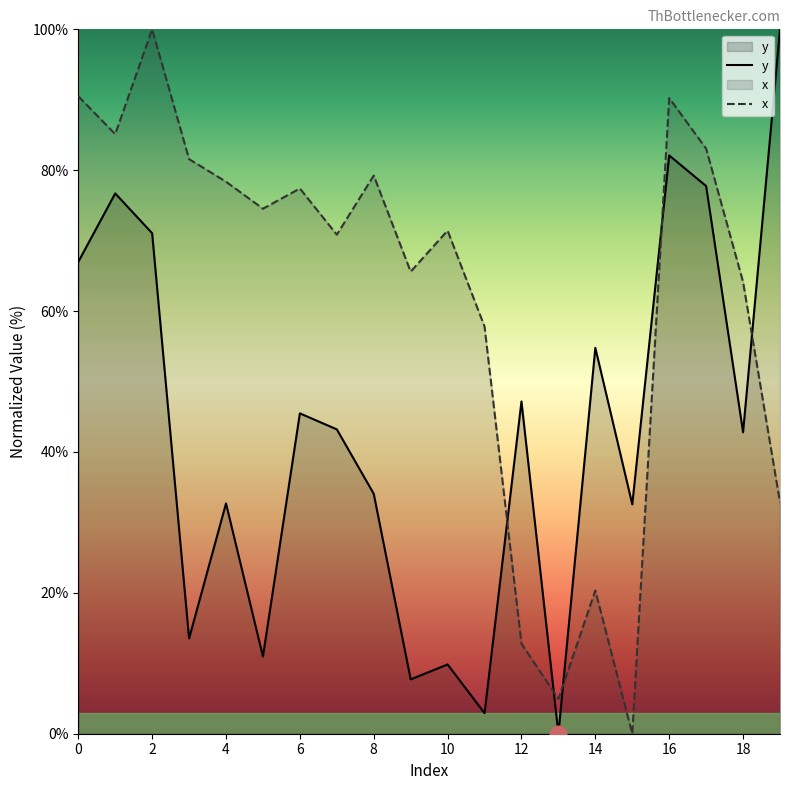

Rank the series at 10 from lowest to highest value.

y, x